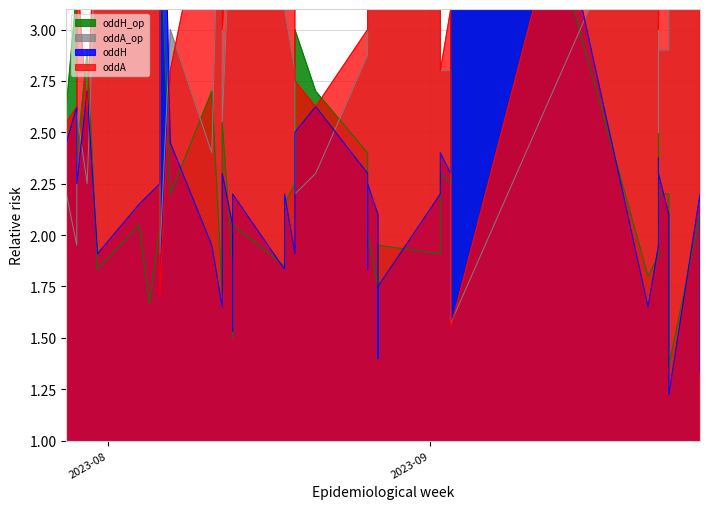

The value of oddH_op at 35 is 2.2. True or false?

True